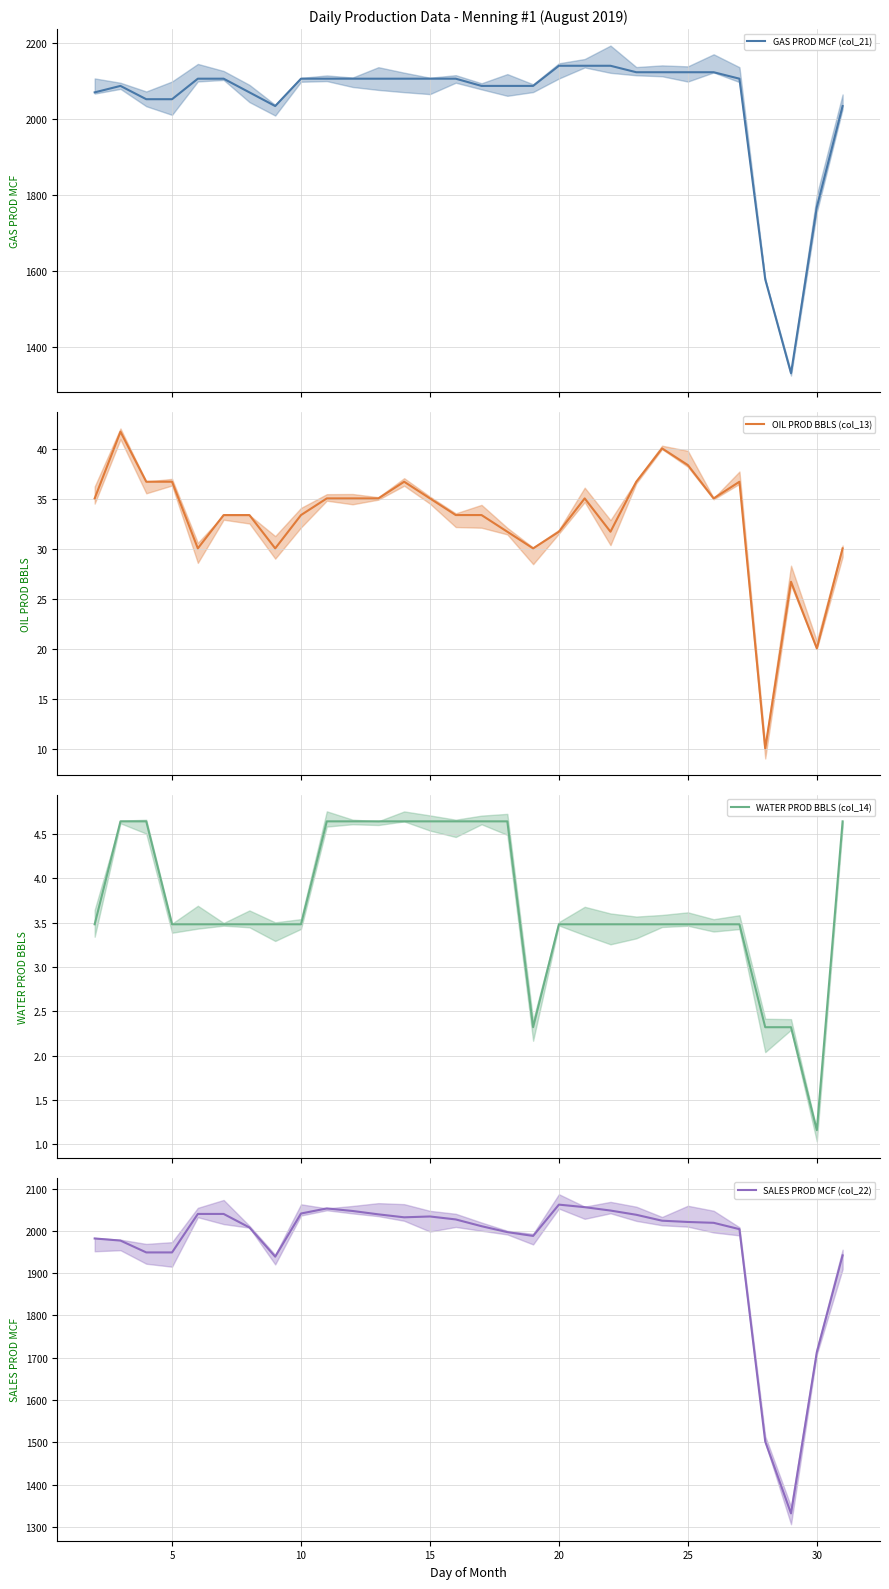

What are all the series names shown in the legend?

GAS PROD MCF (col_21) (mean), OIL PROD BBLS (col_13) (mean), WATER PROD BBLS (col_14) (mean), SALES PROD MCF (col_22) (mean)